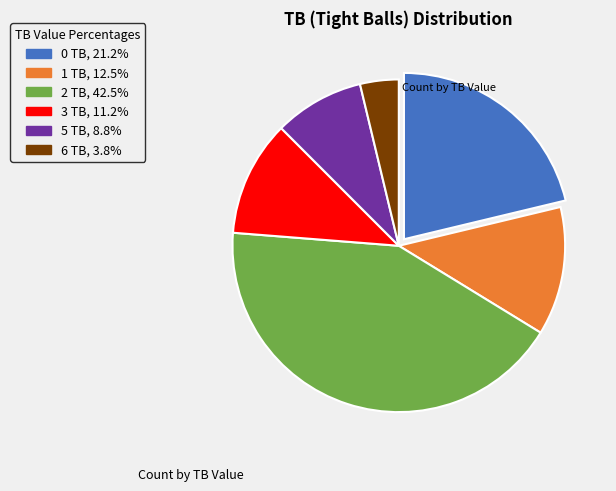

Is there any slice that represents more than half of the pie?

No